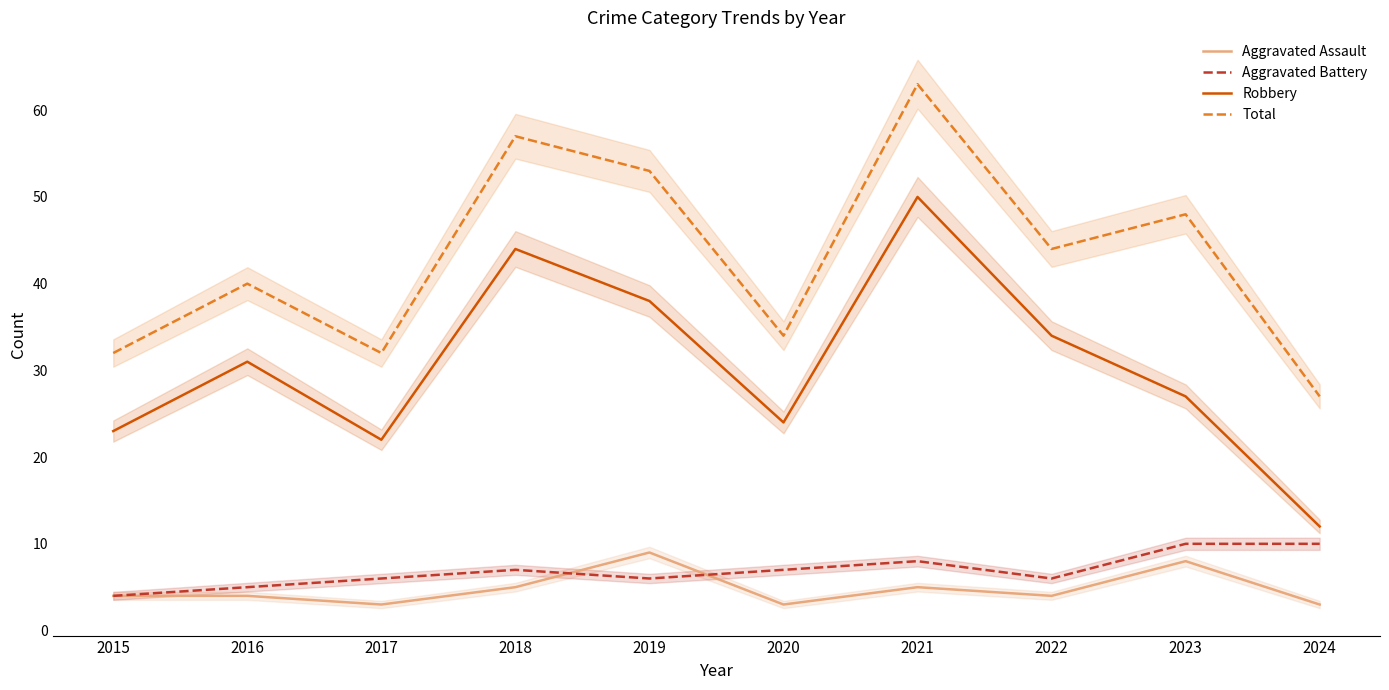

True or false: Aggravated Assault and Robbery cross at least once.

False